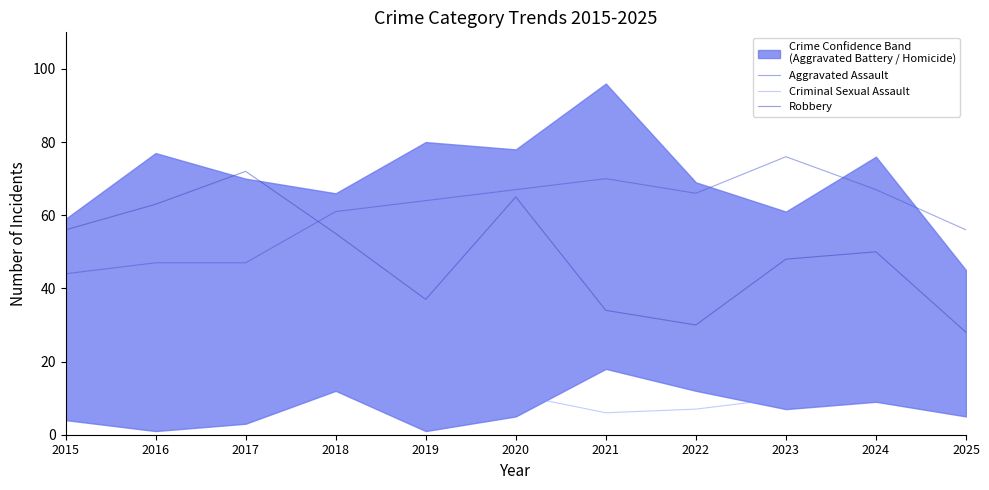

Reading right to left, transcribe all the data shown in this chart.

Aggravated Assault: 2025=56	2024=67	2023=76	2022=66	2021=70	2020=67	2019=64	2018=61	2017=47	2016=47	2015=44
Criminal Sexual Assault: 2025=8	2024=11	2023=10	2022=7	2021=6	2020=11	2019=15	2018=12	2017=19	2016=14	2015=7
Robbery: 2025=28	2024=50	2023=48	2022=30	2021=34	2020=65	2019=37	2018=55	2017=72	2016=63	2015=56